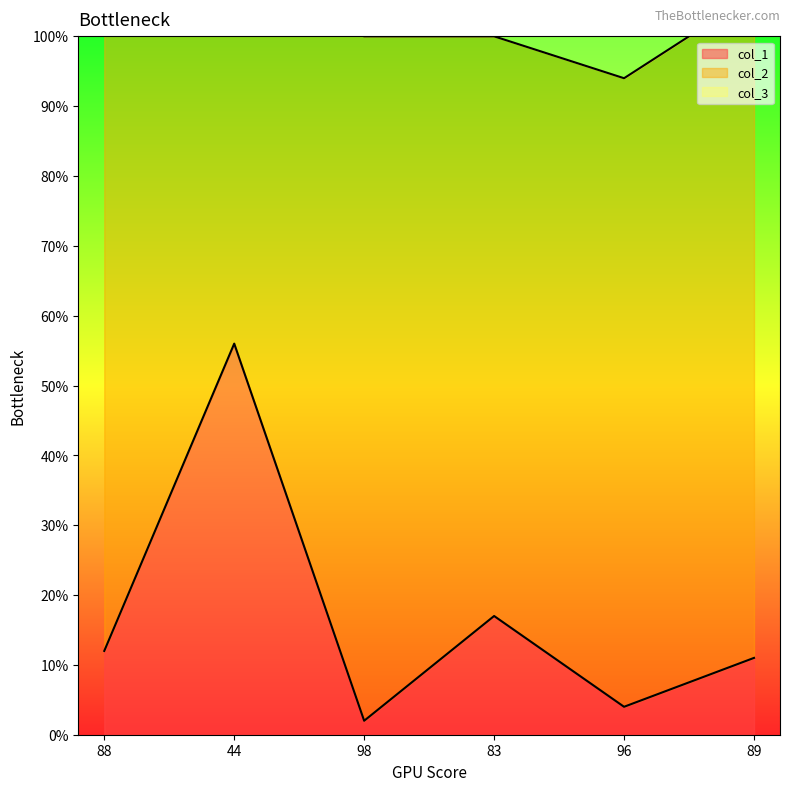

How many data points does each series have?

6